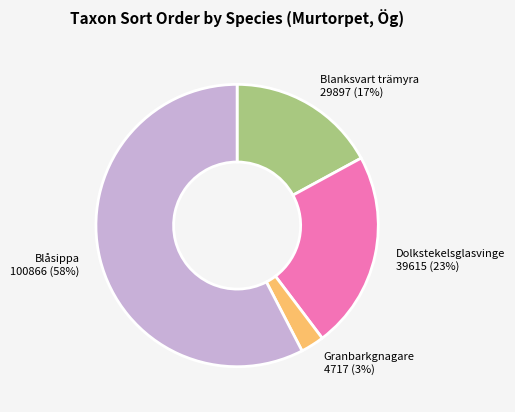

Rank the categories by value from lowest to highest.

Granbarkgnagare, Blanksvart trämyra, Dolkstekelsglasvinge, Blåsippa